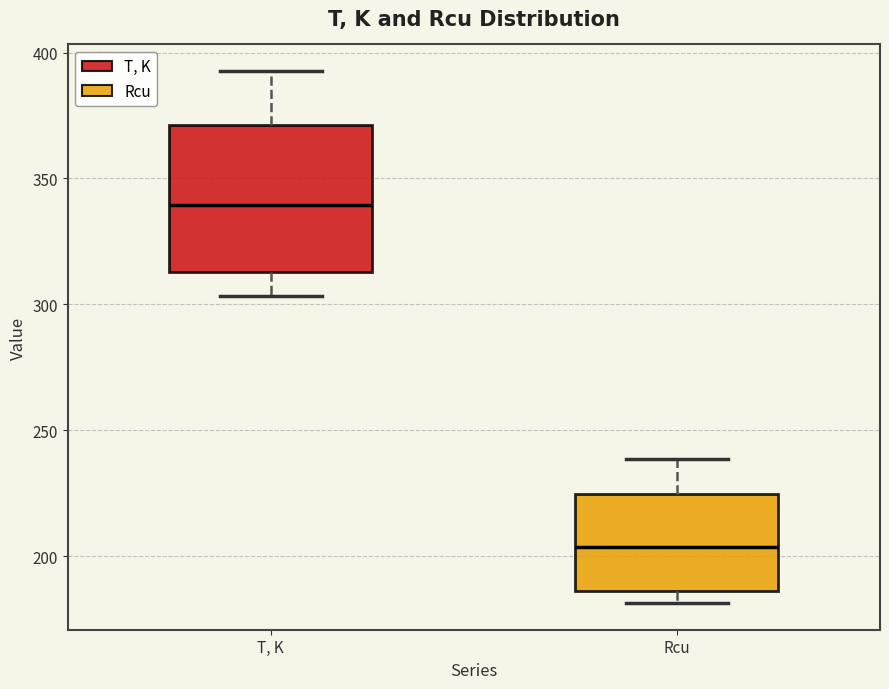

Reading left to right, transcribe this box plot: for each box, give where its median line is, the range the box spans, and where its two whiskers end, as read against the y-axis. The values are not printed on the chart, so give them approximately, as read against the axis.

T, K: median 340, box 315 to 370, whiskers 305 to 395
Rcu: median 205, box 185 to 225, whiskers 180 to 240